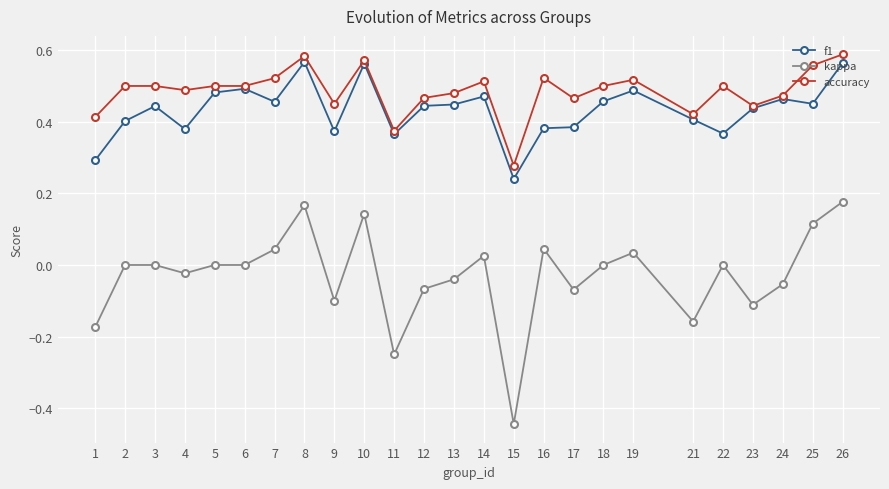

True or false: accuracy has a value of 0.5 at 15.

False